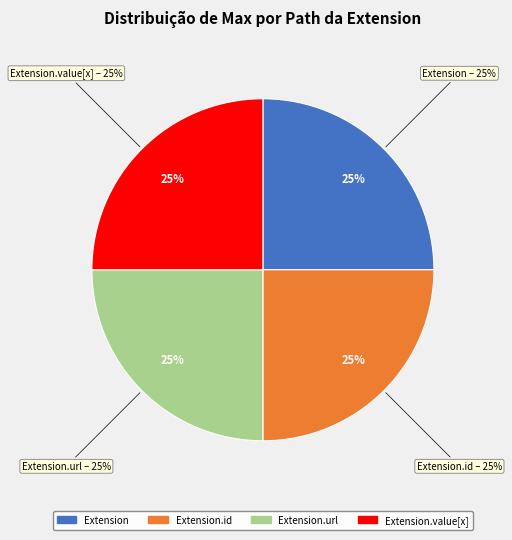

Is there a majority slice in this chart?

Yes